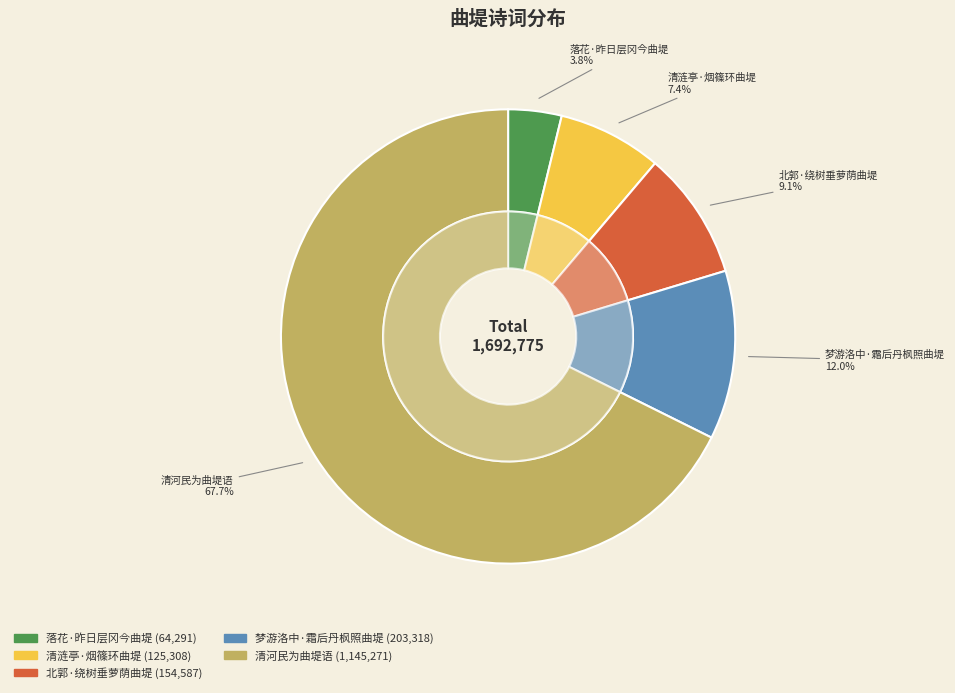

Which has a higher value, 清涟亭·烟篠环曲堤 or 落花·昨日层冈今曲堤?

清涟亭·烟篠环曲堤